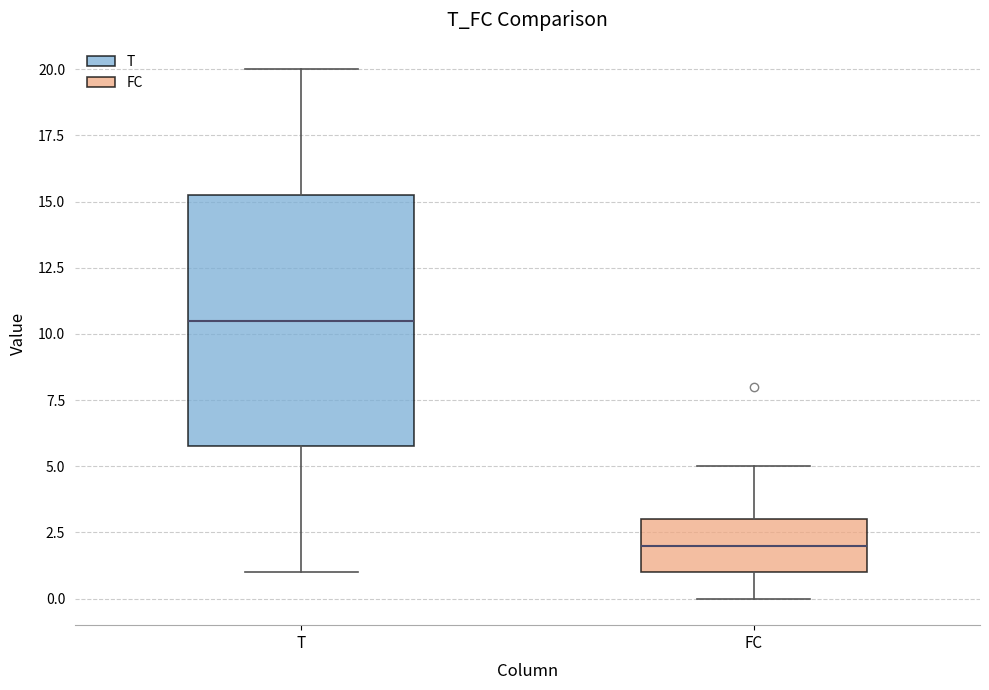

Which box is the tallest, from its lower edge to its upper edge?

T